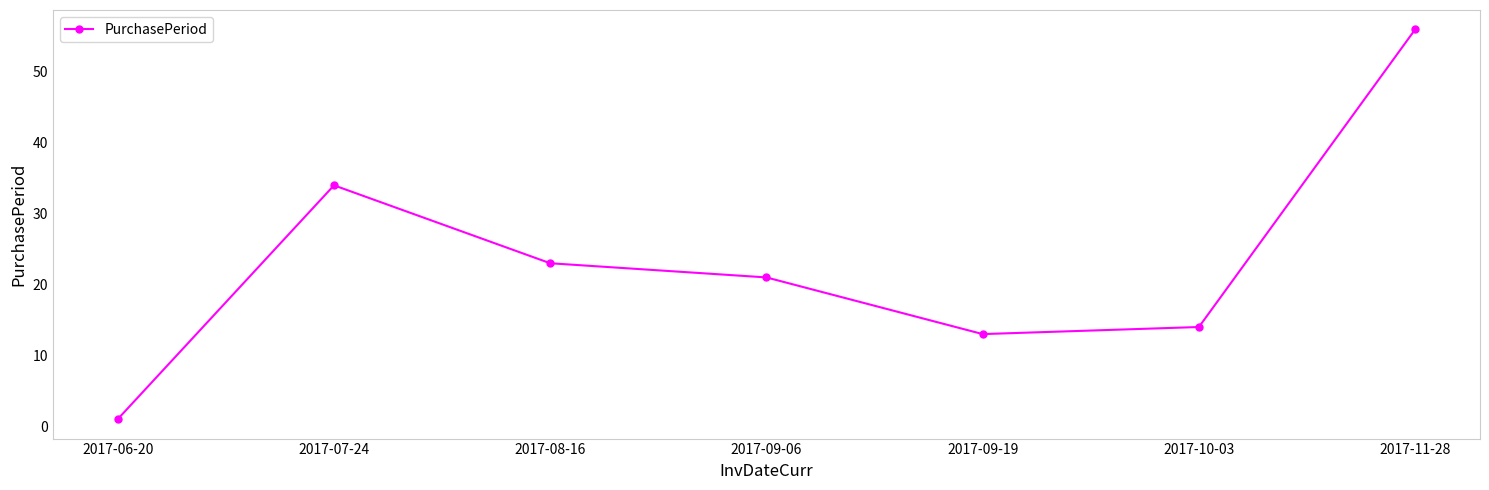

What is the label of the 3rd point from the left?

2017-08-16